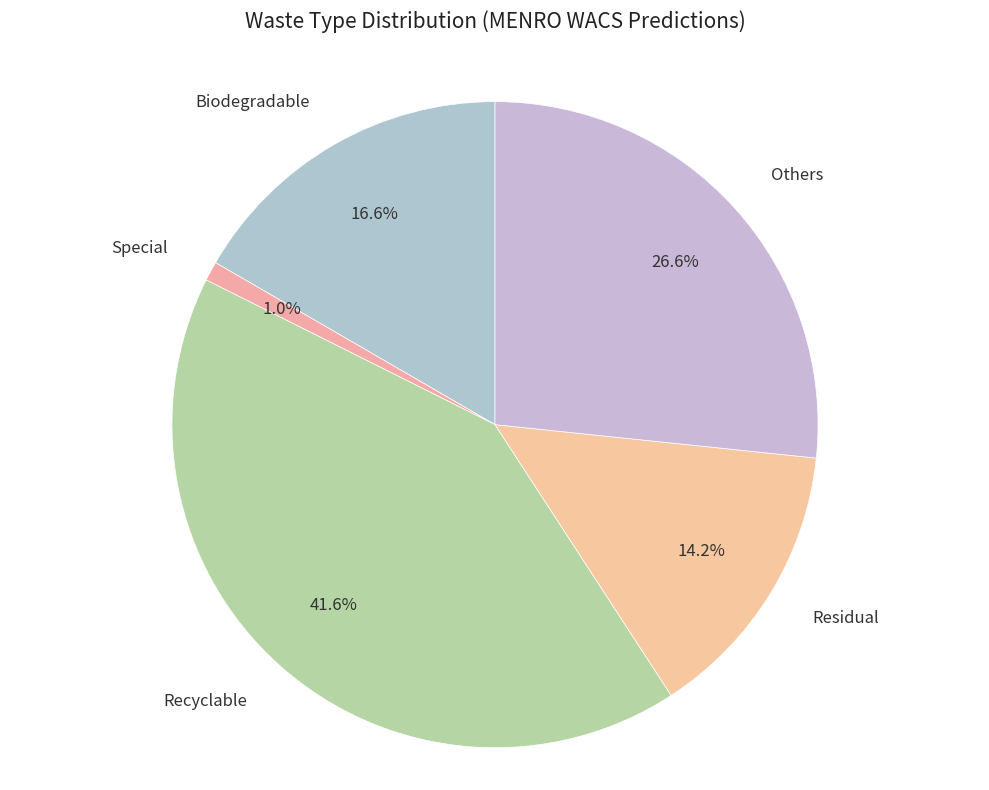

To the nearest percent, what is the average slice percentage?

20%